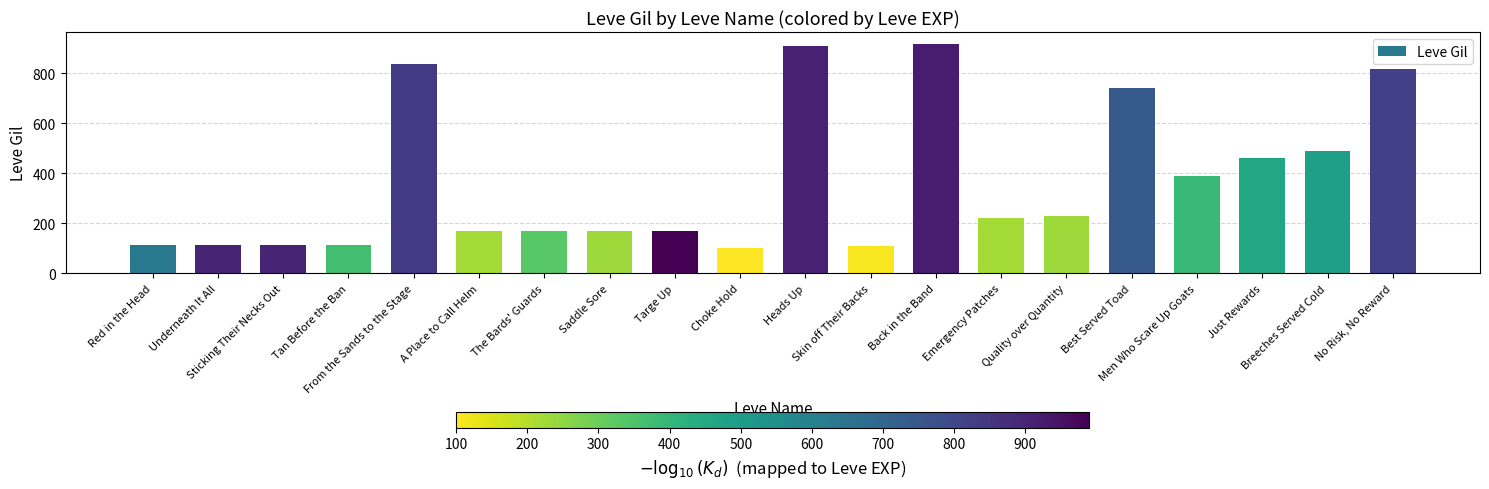

Is it true that the value at Back in the Band is 920?

True